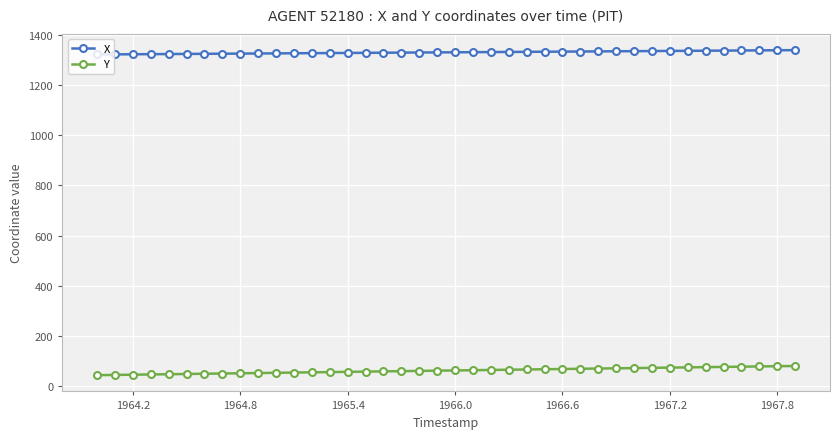

List the series in order of their overall mean, lowest first.

Y, X